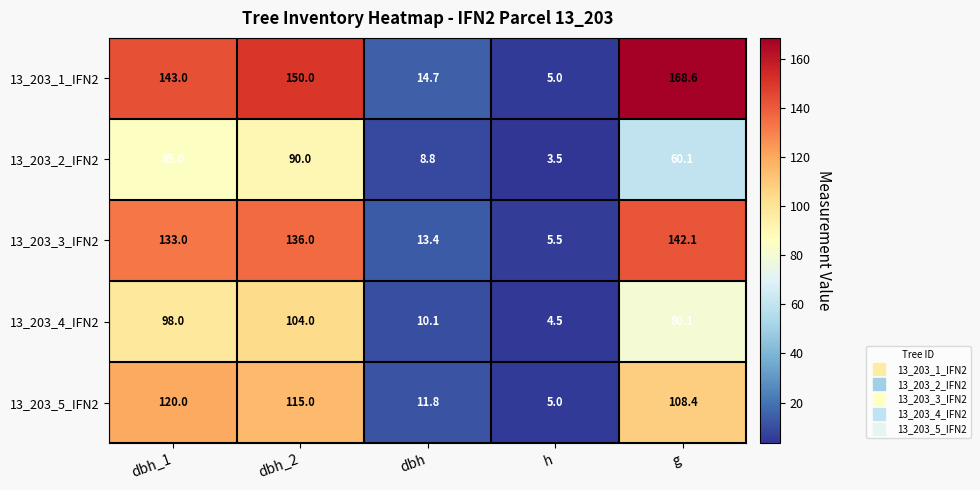

Which category has the highest value across all series?

g